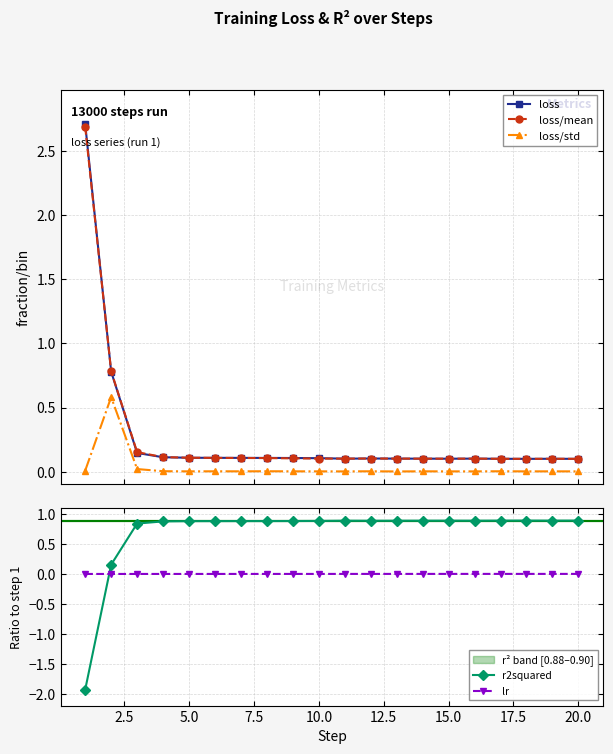

List the series in order of their peak value, lowest first.

lr, loss/std, r2squared, loss/mean, loss